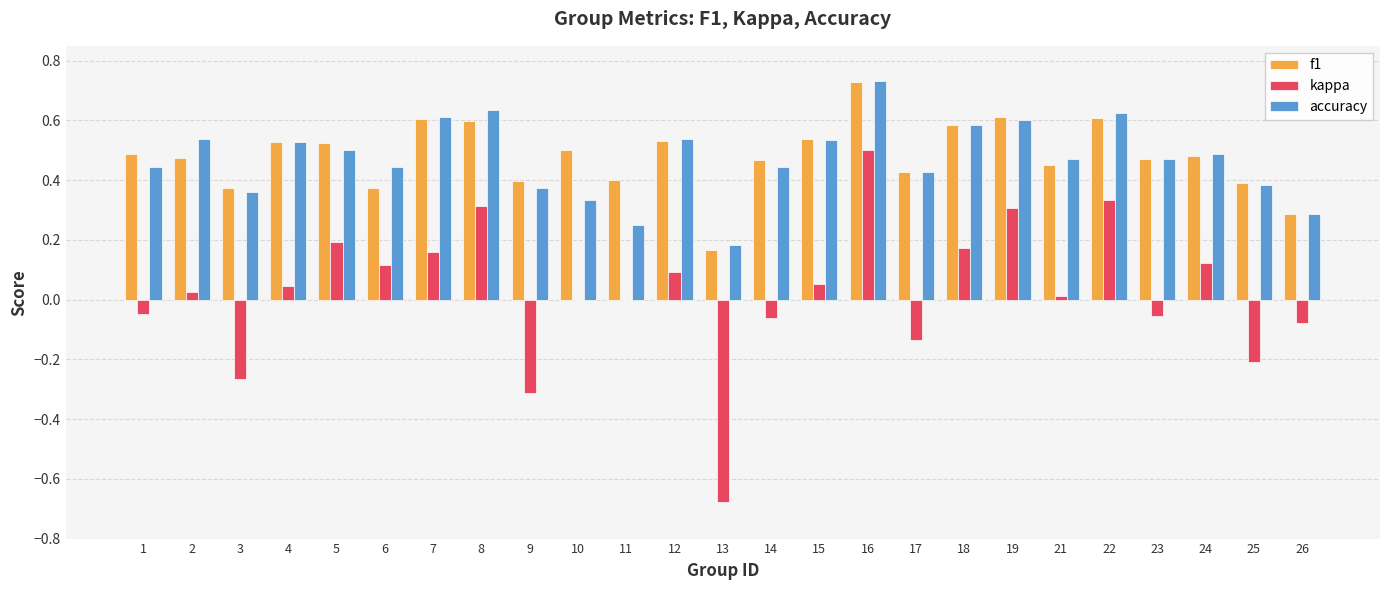

What is the sum of all accuracy values?

11.8